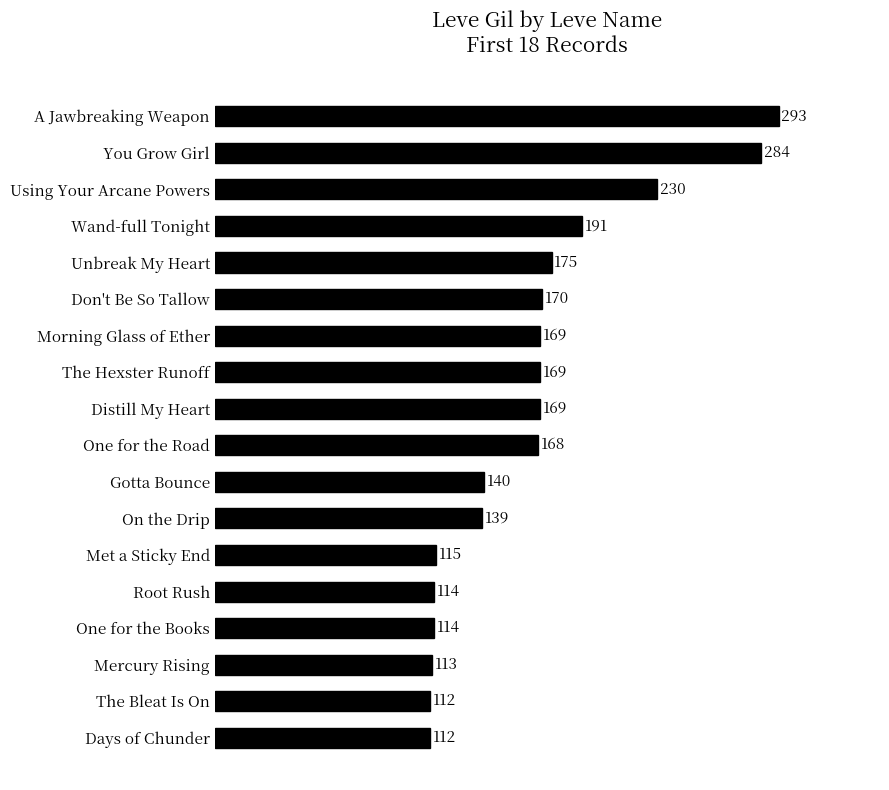

How many bars are there in total?

18